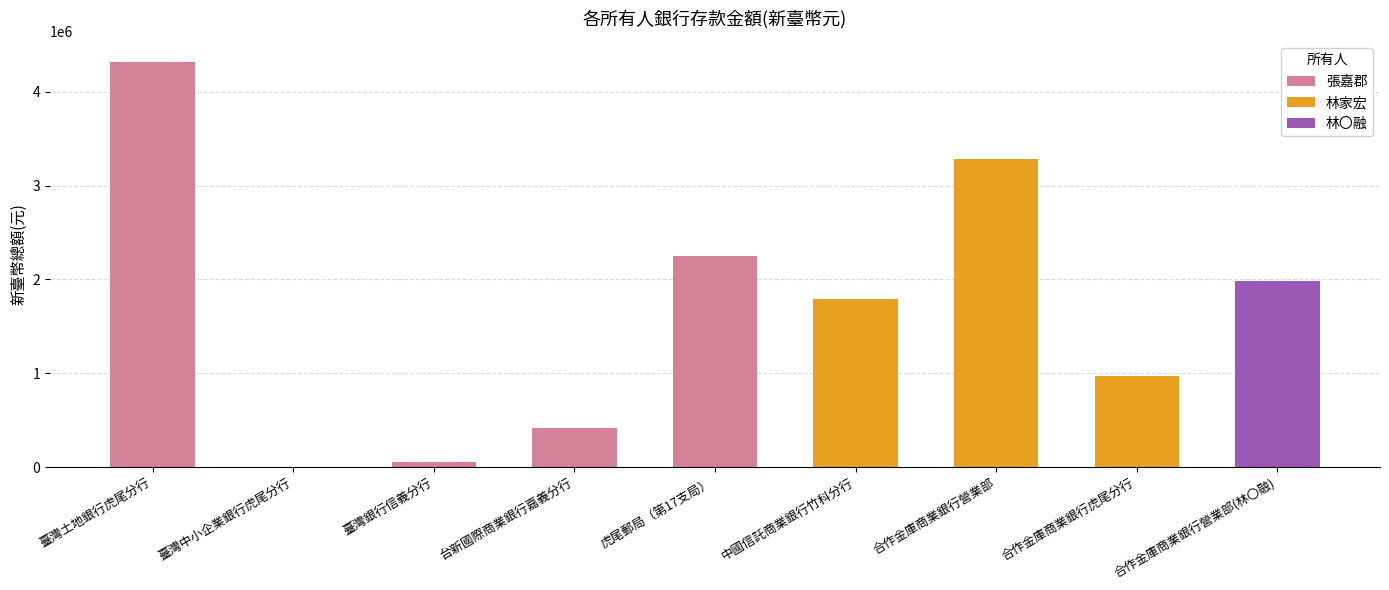

What is the maximum value shown in the chart?

4320708